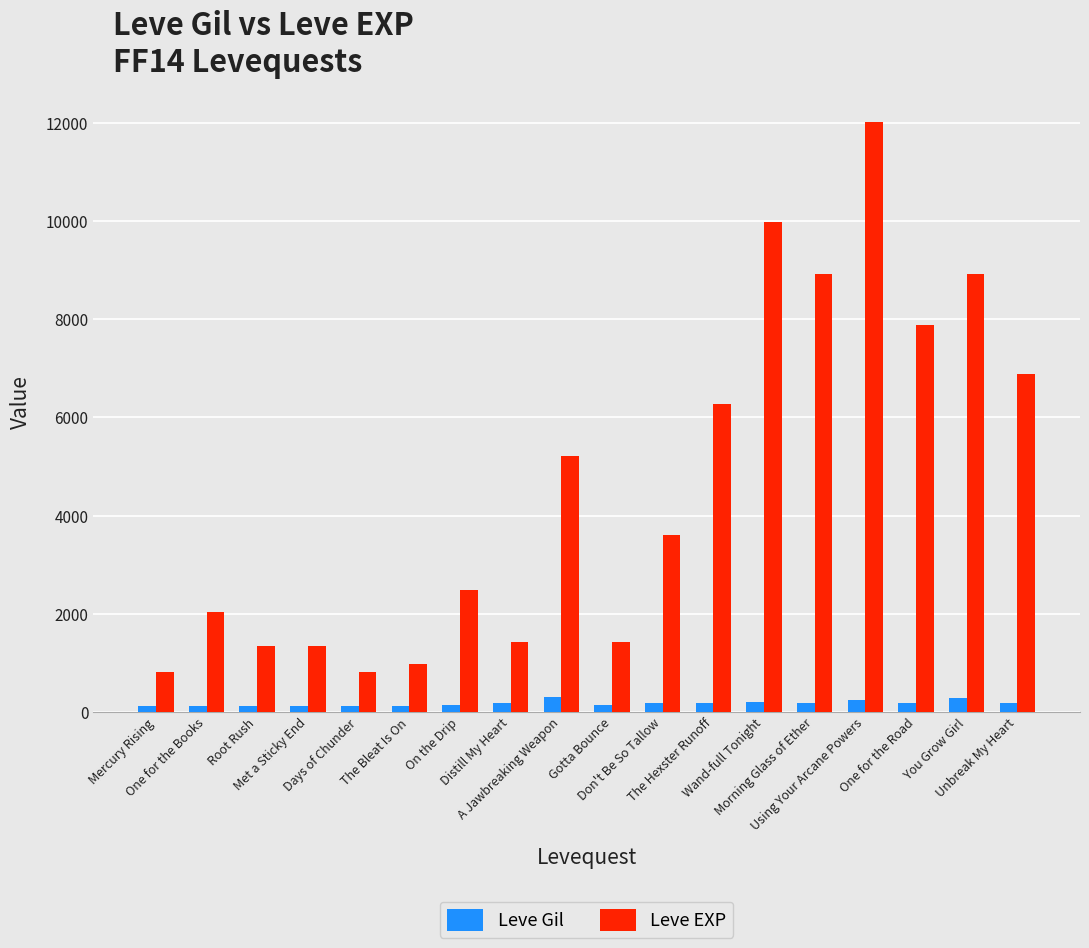

What is the sum of all Leve Gil values?

2977